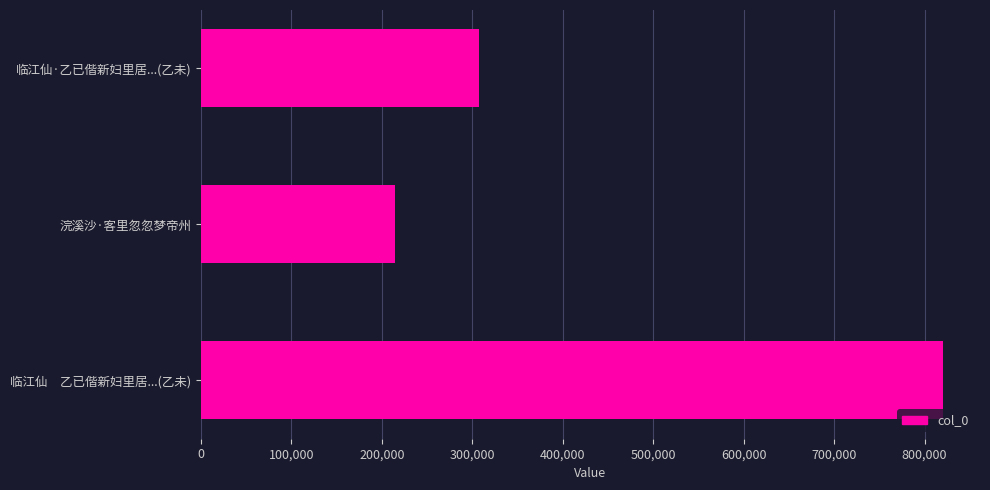

The value at 浣溪沙·客里忽忽梦帝州 is 308160. True or false?

False